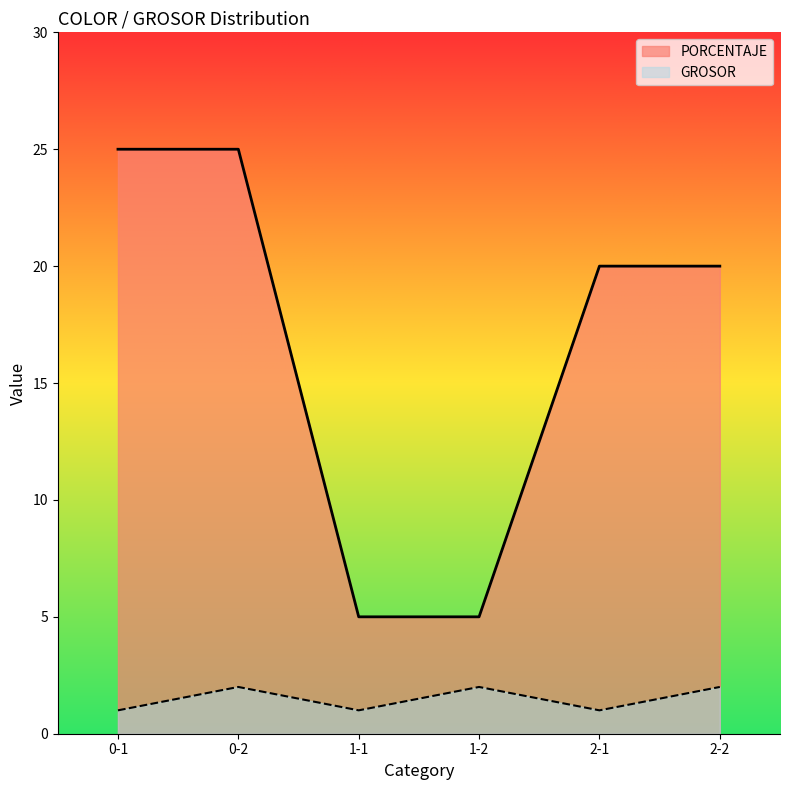

True or false: PORCENTAJE has more than 2 interior local peaks.

False